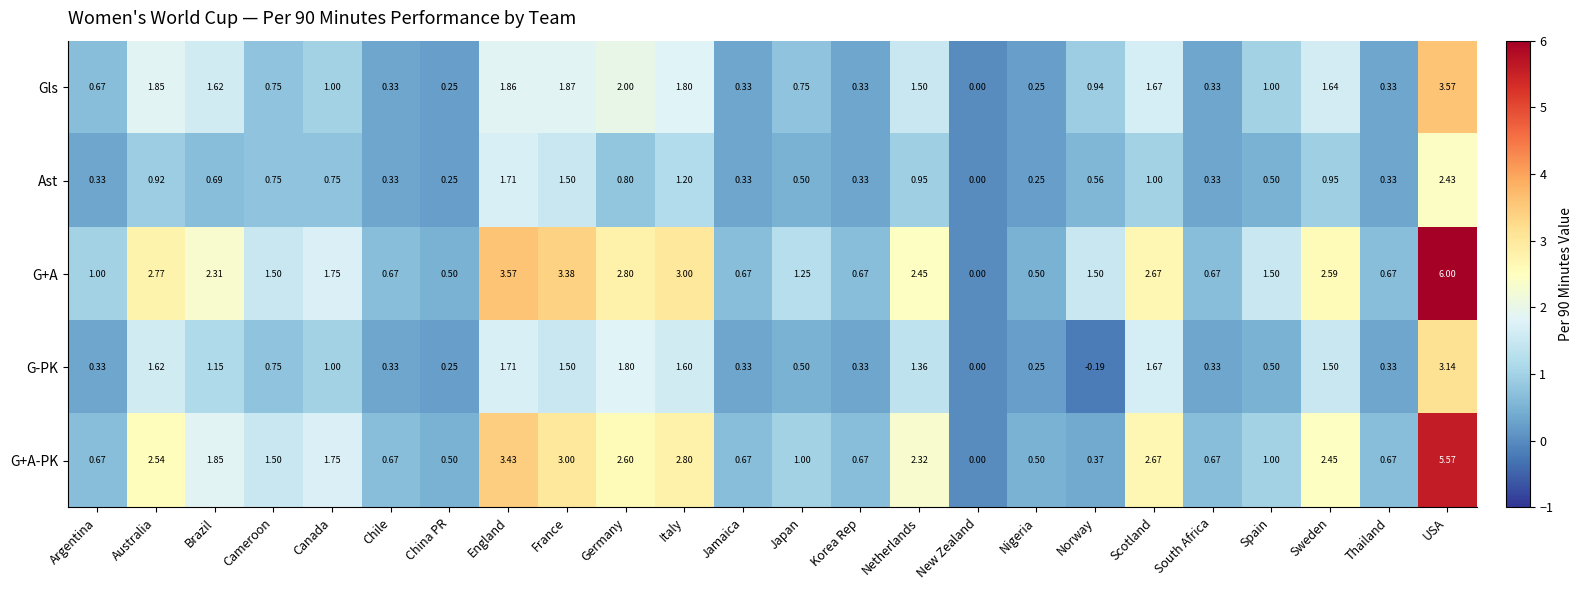

What is the difference between the highest and lowest values at Brazil?

1.6